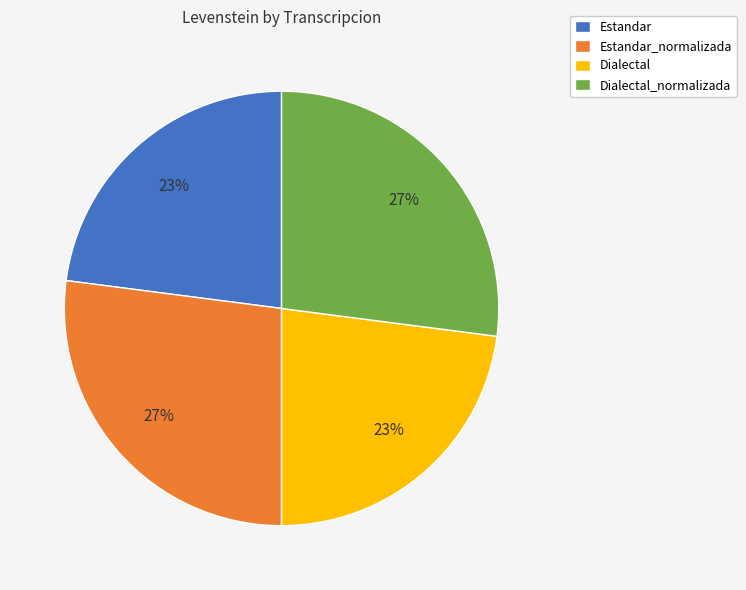

Is it true that Dialectal_normalizada is 27% of the pie?

True